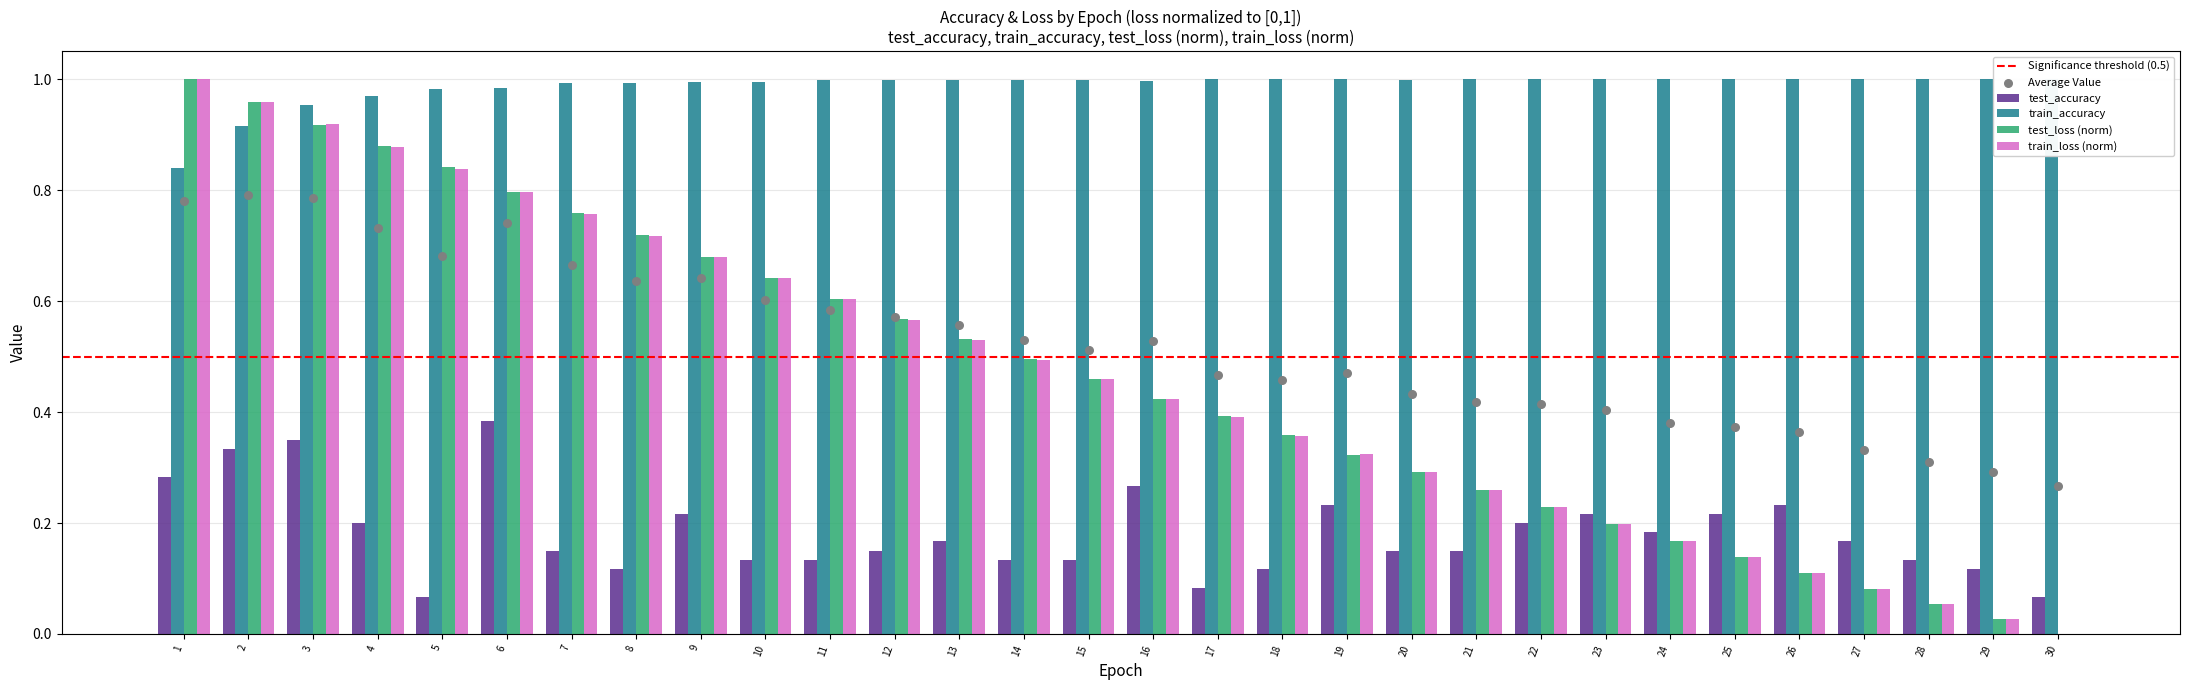

At how many categories does at least one series exceed 0?

30